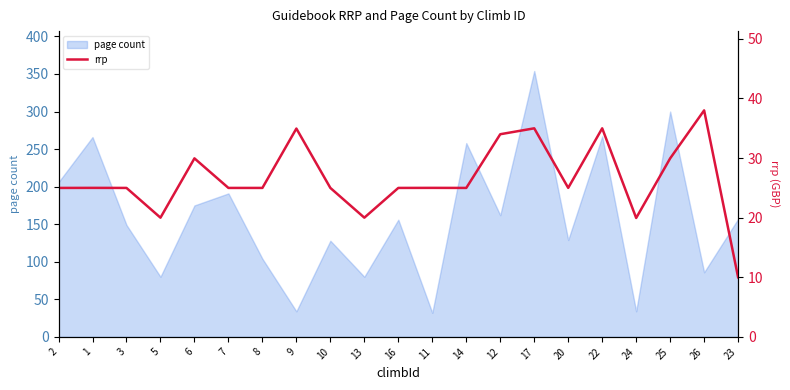

Reading left to right, list all the values displayed in this chart.

25.0	25.0	25.0	20.0	29.9	25.0	25.0	35.0	25.0	20.0	25.0	25.0	25.0	34.0	35.0	25.0	35.0	19.9	29.9	38.0	10.0